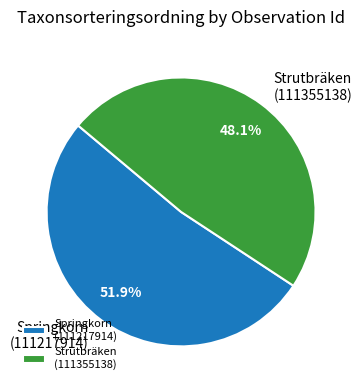

Rank the categories by value from lowest to highest.

Strutbräken (111355138), Springkorn (111217914)